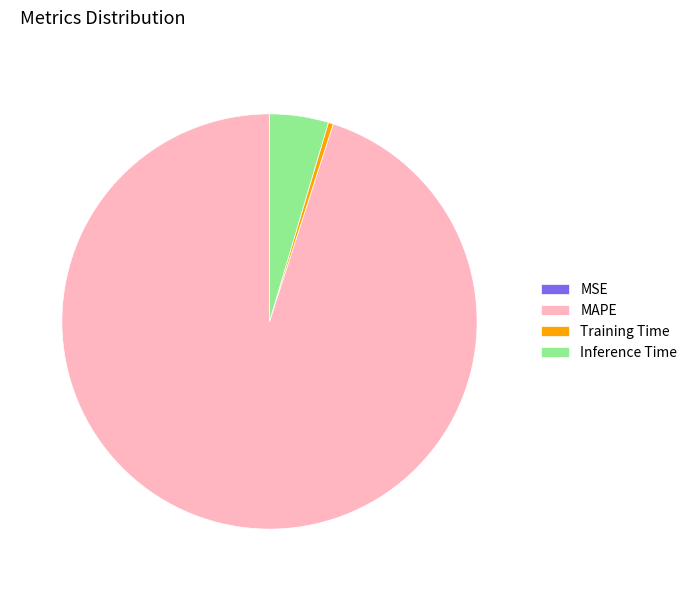

Which has a higher value, Training Time or MAPE?

MAPE